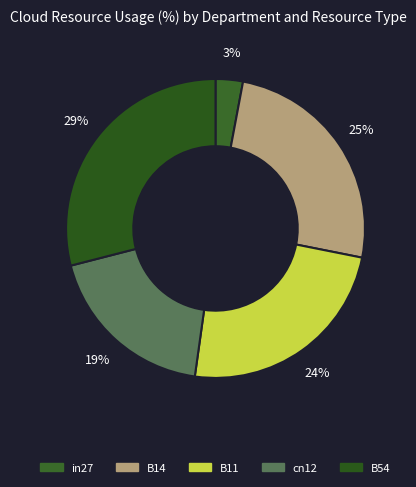

What is the smallest slice in the pie chart?

in27